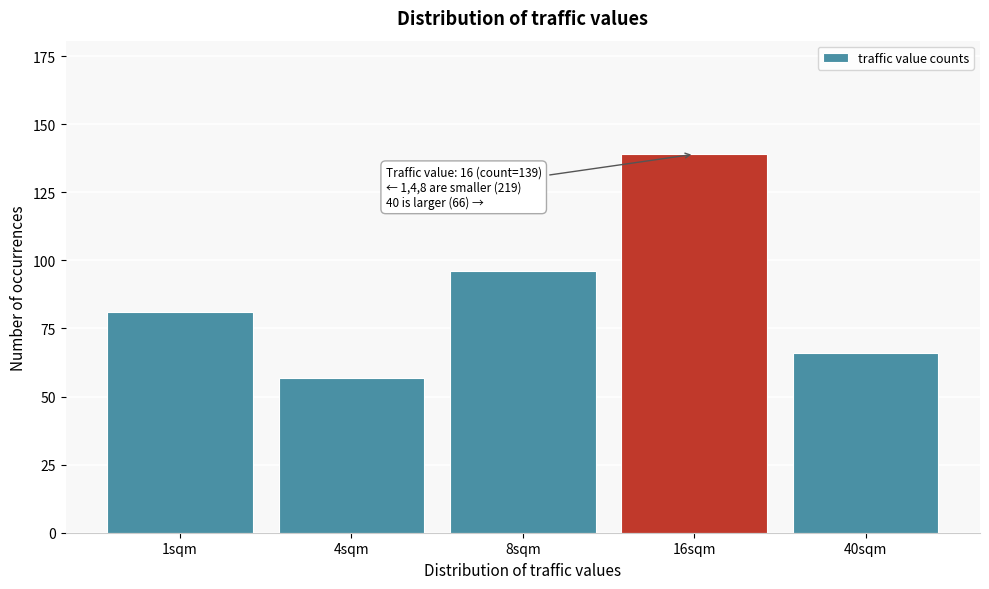

Reading right to left, list all the values displayed in this chart.

66	139	96	57	81